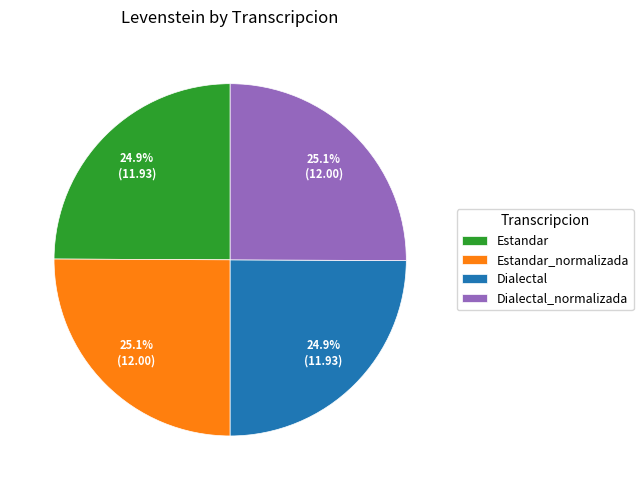

To the nearest percent, what is the combined percentage of Estandar_normalizada and Dialectal?

50%